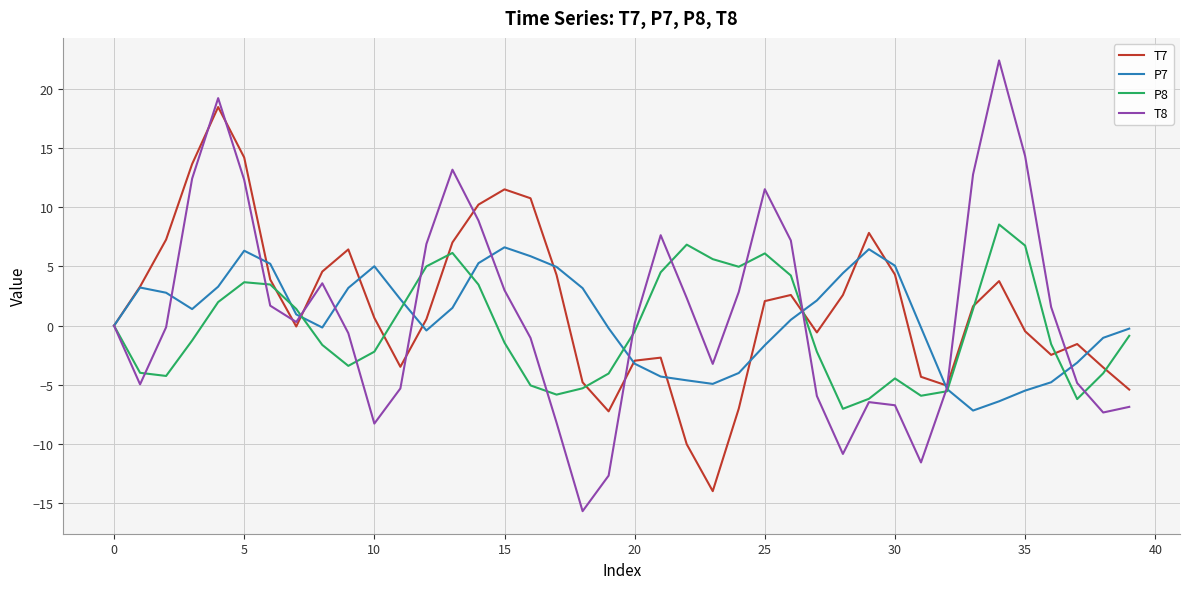

What is the minimum value shown in the chart?

-15.7